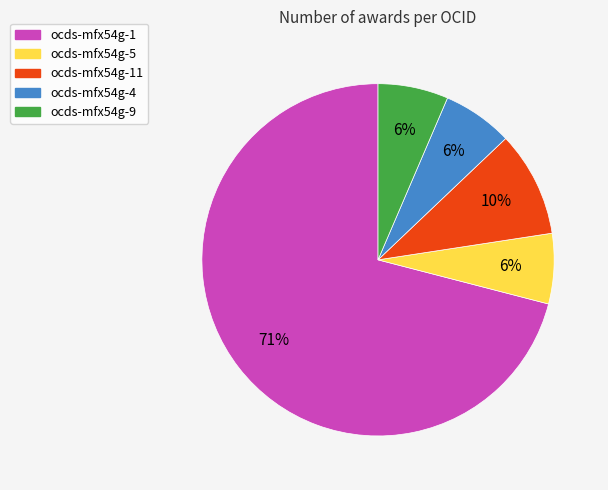

To the nearest percent, what is the average slice percentage?

20%